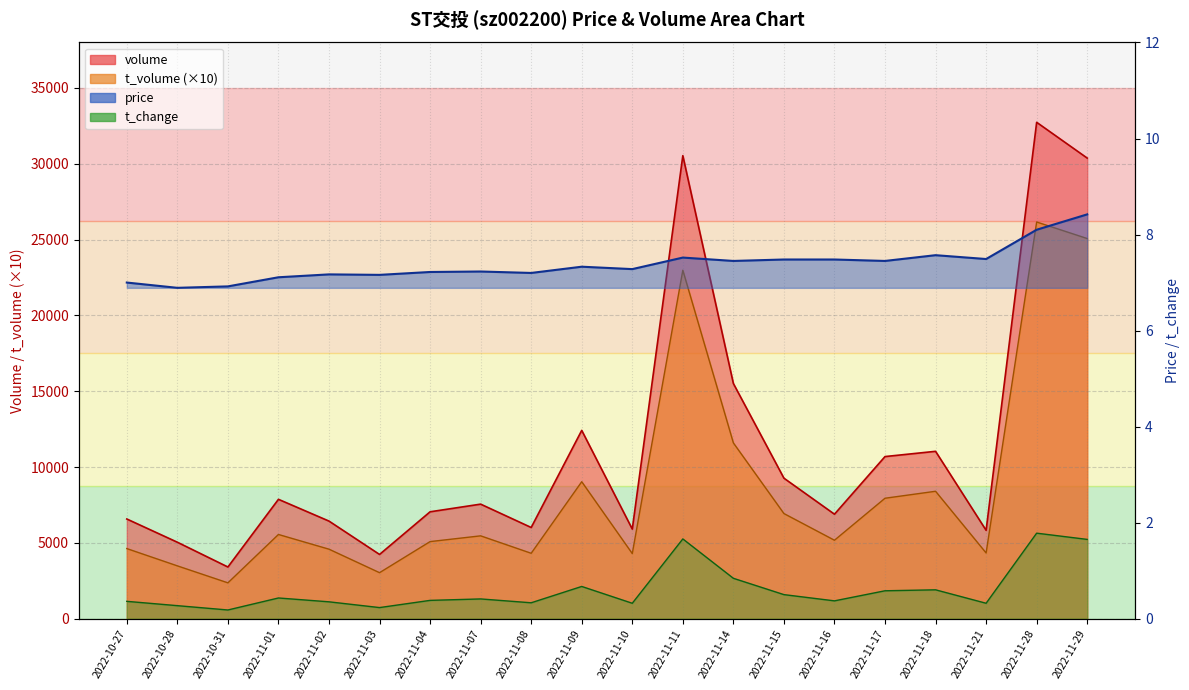

Which category has the lowest value in the price series?

2022-10-28